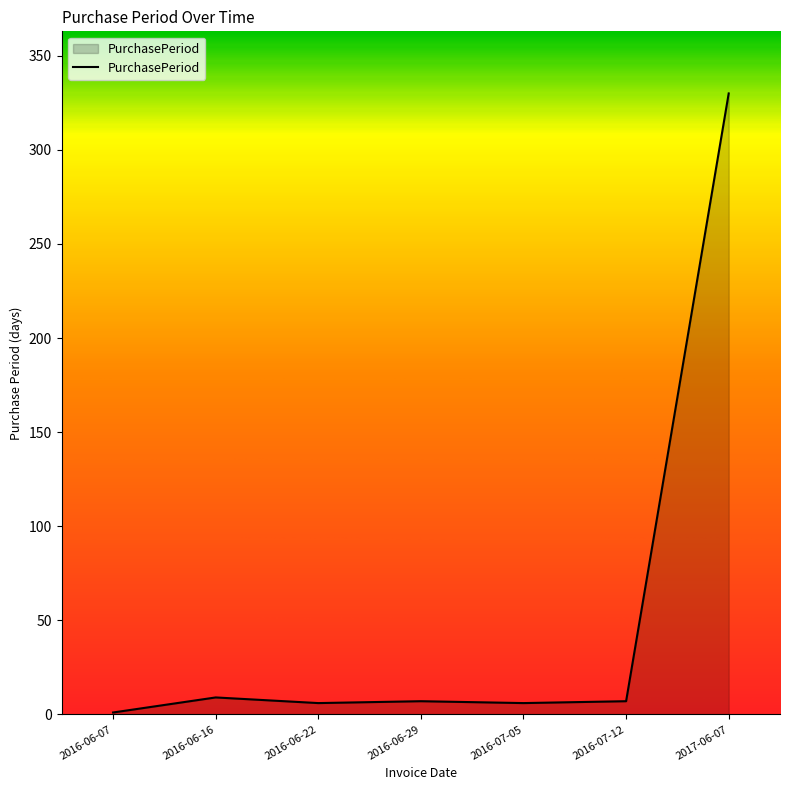

At which category does the chart reach its peak across all series?

2017-06-07